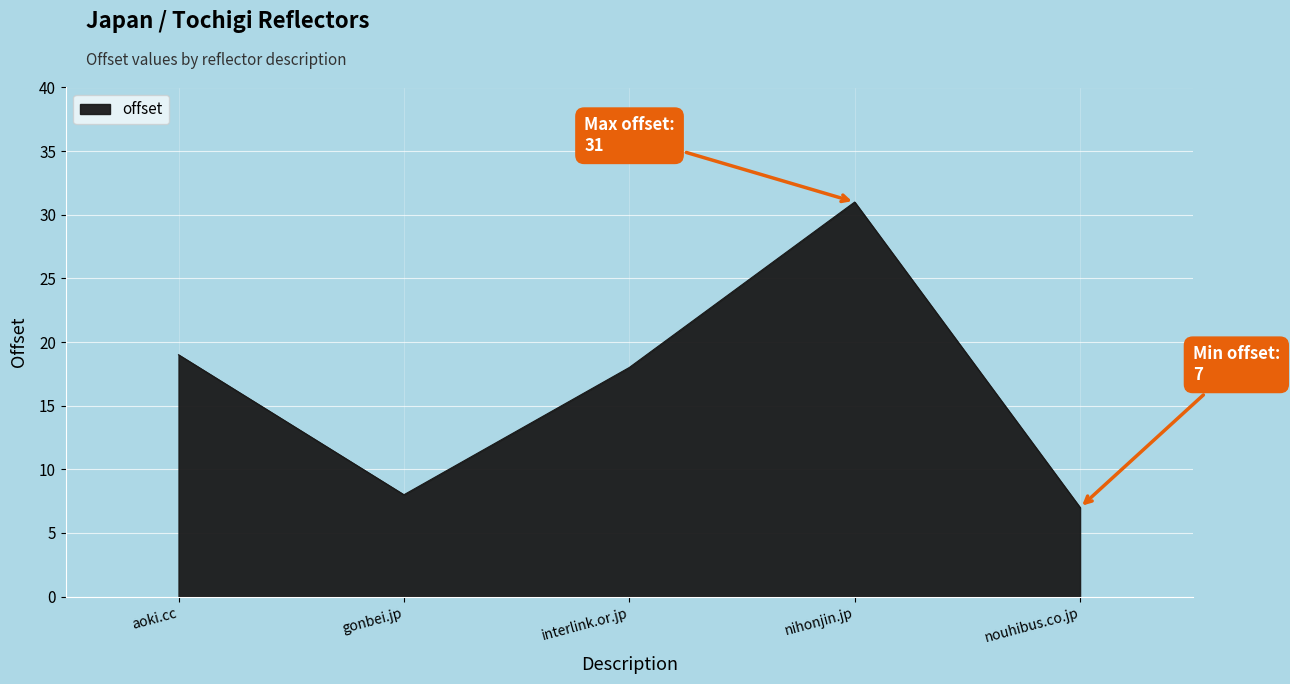

Rank the categories by value from lowest to highest.

nouhibus.co.jp, gonbei.jp, interlink.or.jp, aoki.cc, nihonjin.jp